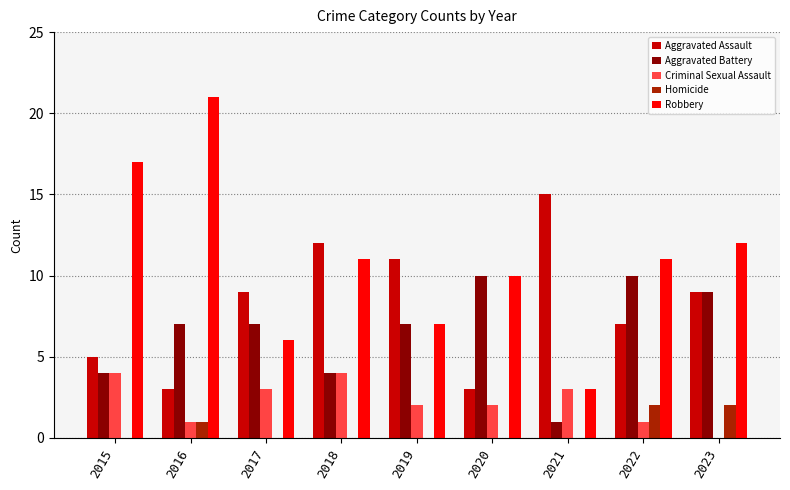

True or false: Homicide has a value of 1 at 2015.

False